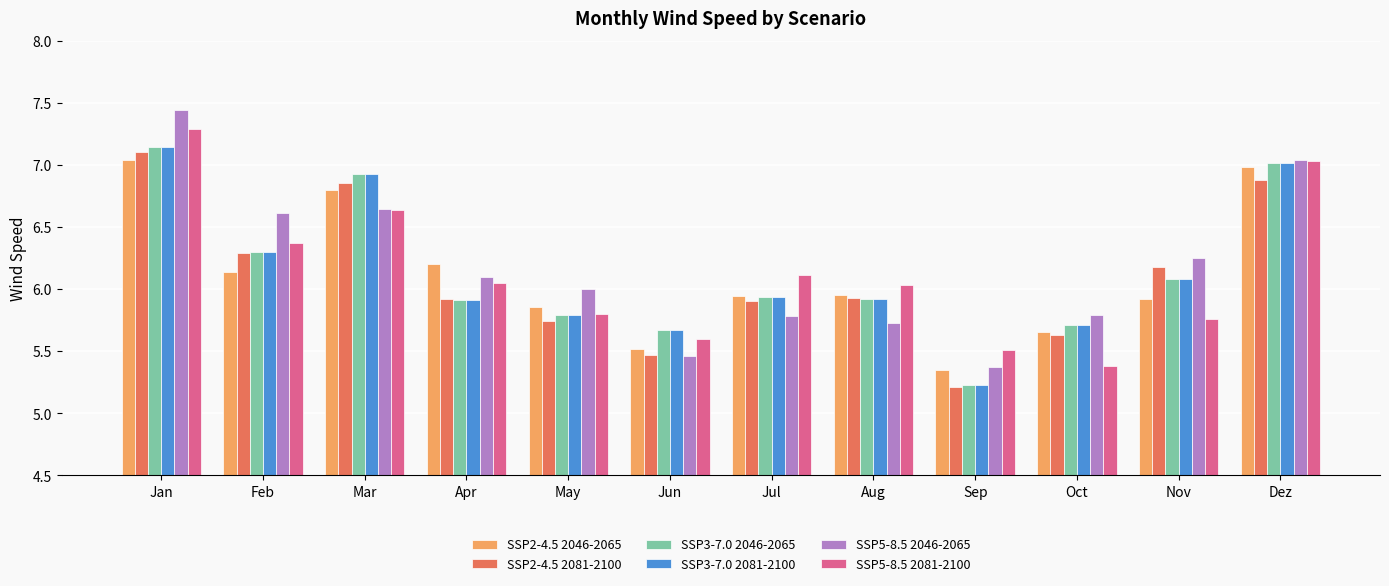

What is the total value across all series at Sep?

31.9